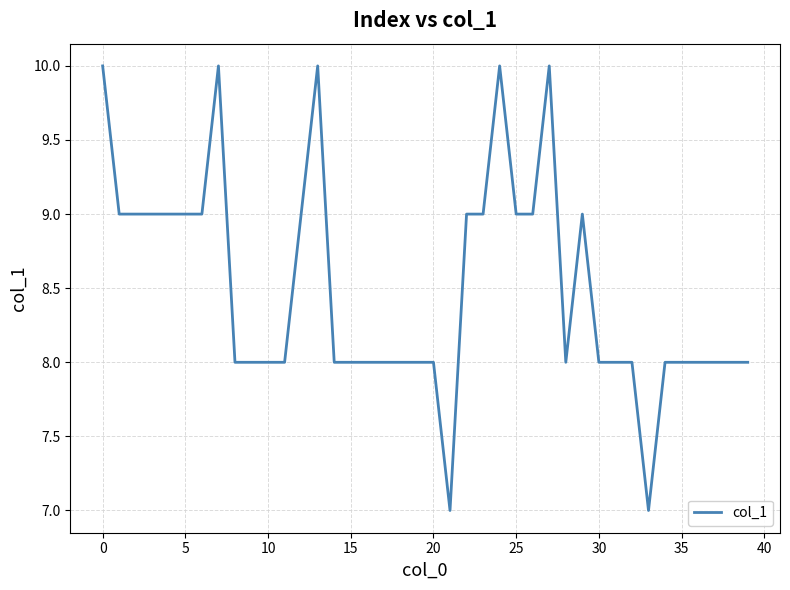

What is the difference between the maximum and minimum values?

3